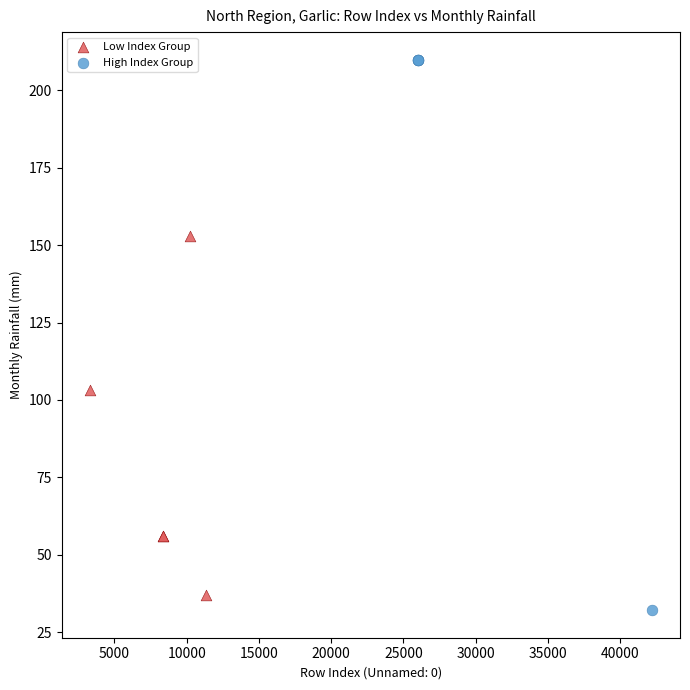

What are all the series names shown in the legend?

Low Index Group, High Index Group